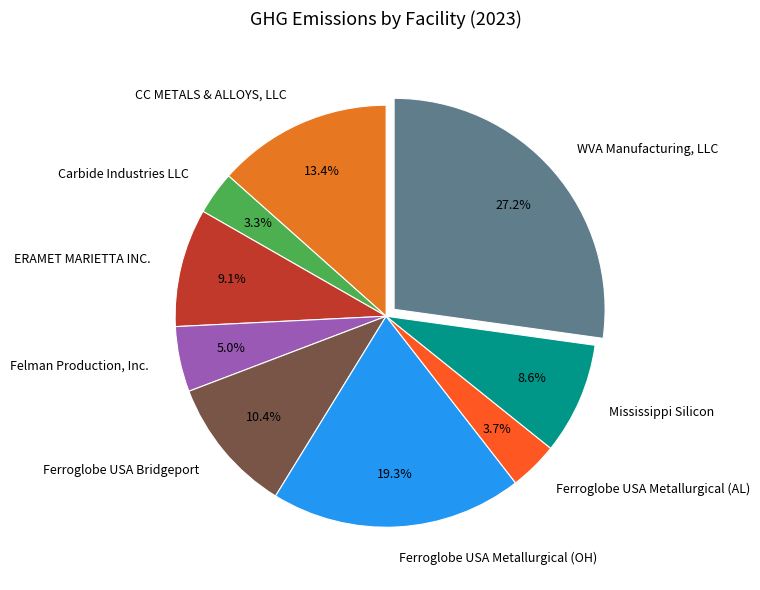

Does any single category account for the majority?

No